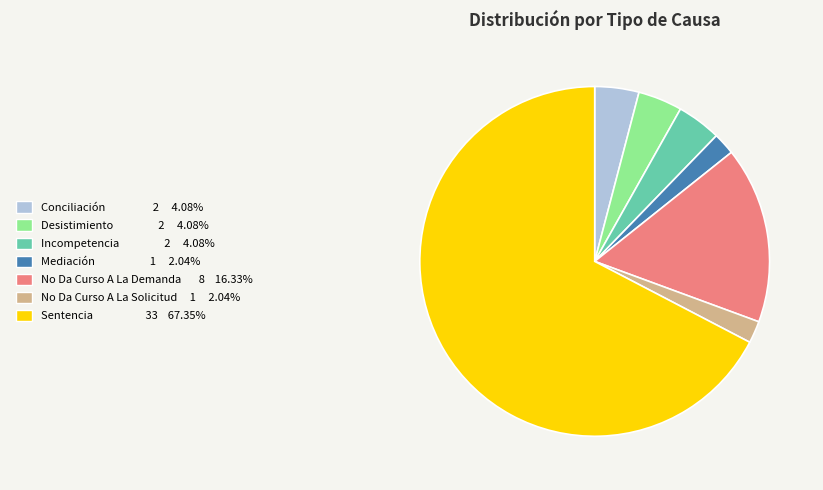

Between Mediación and No Da Curso A La Demanda, which is larger?

No Da Curso A La Demanda